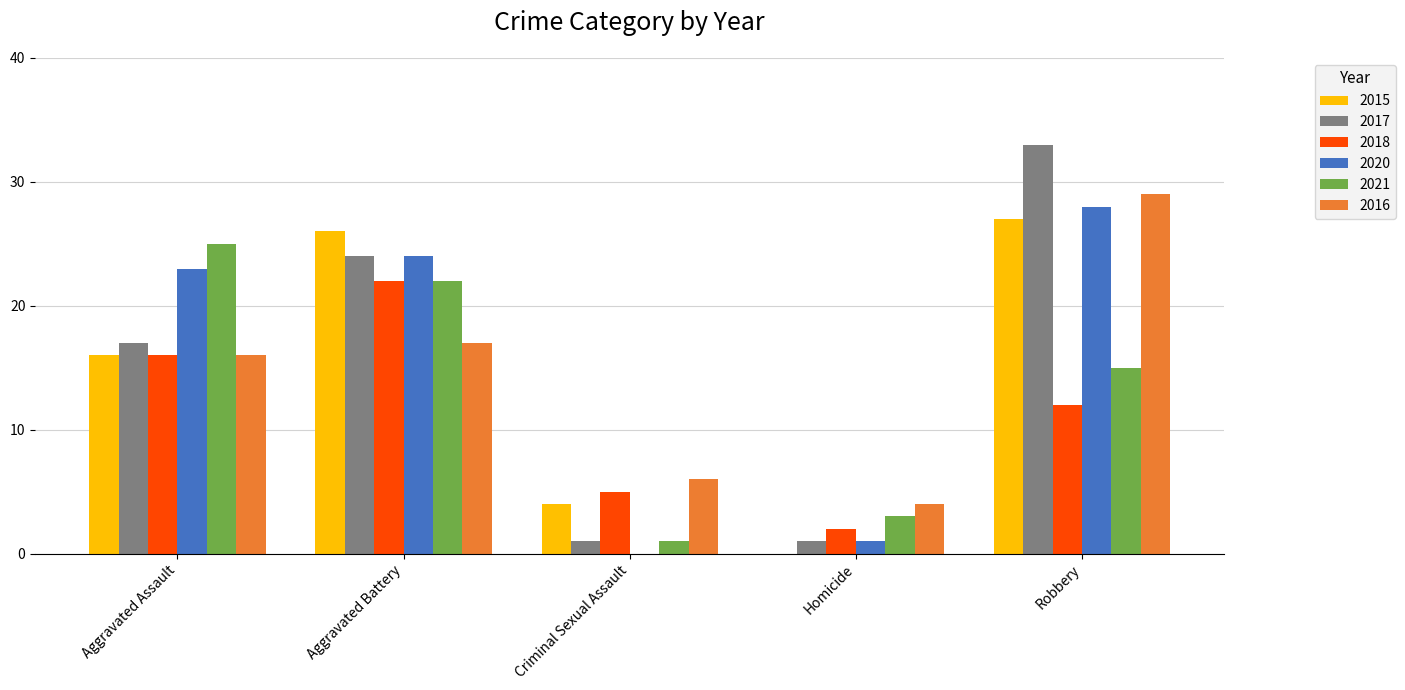

What is the total value across all series at Aggravated Battery?

135